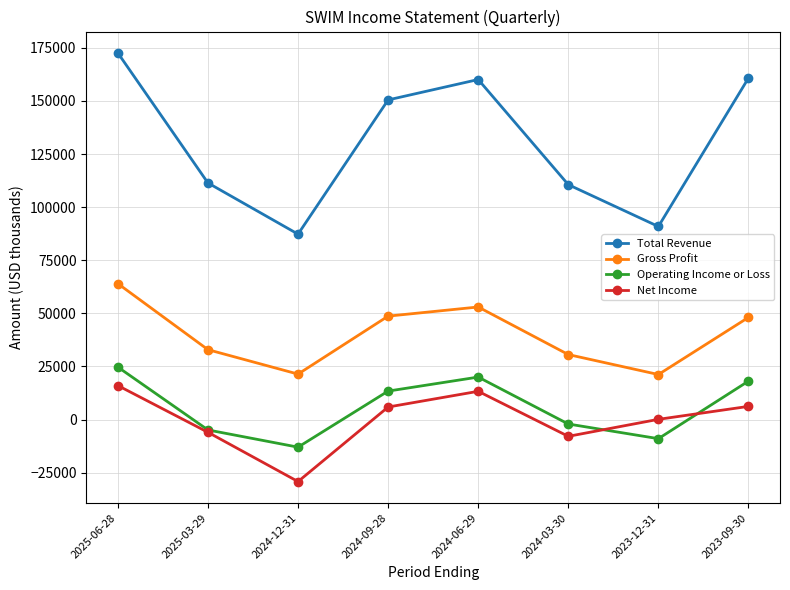

In Total Revenue, how many points are lower than both neighbors (excluding endpoints)?

2